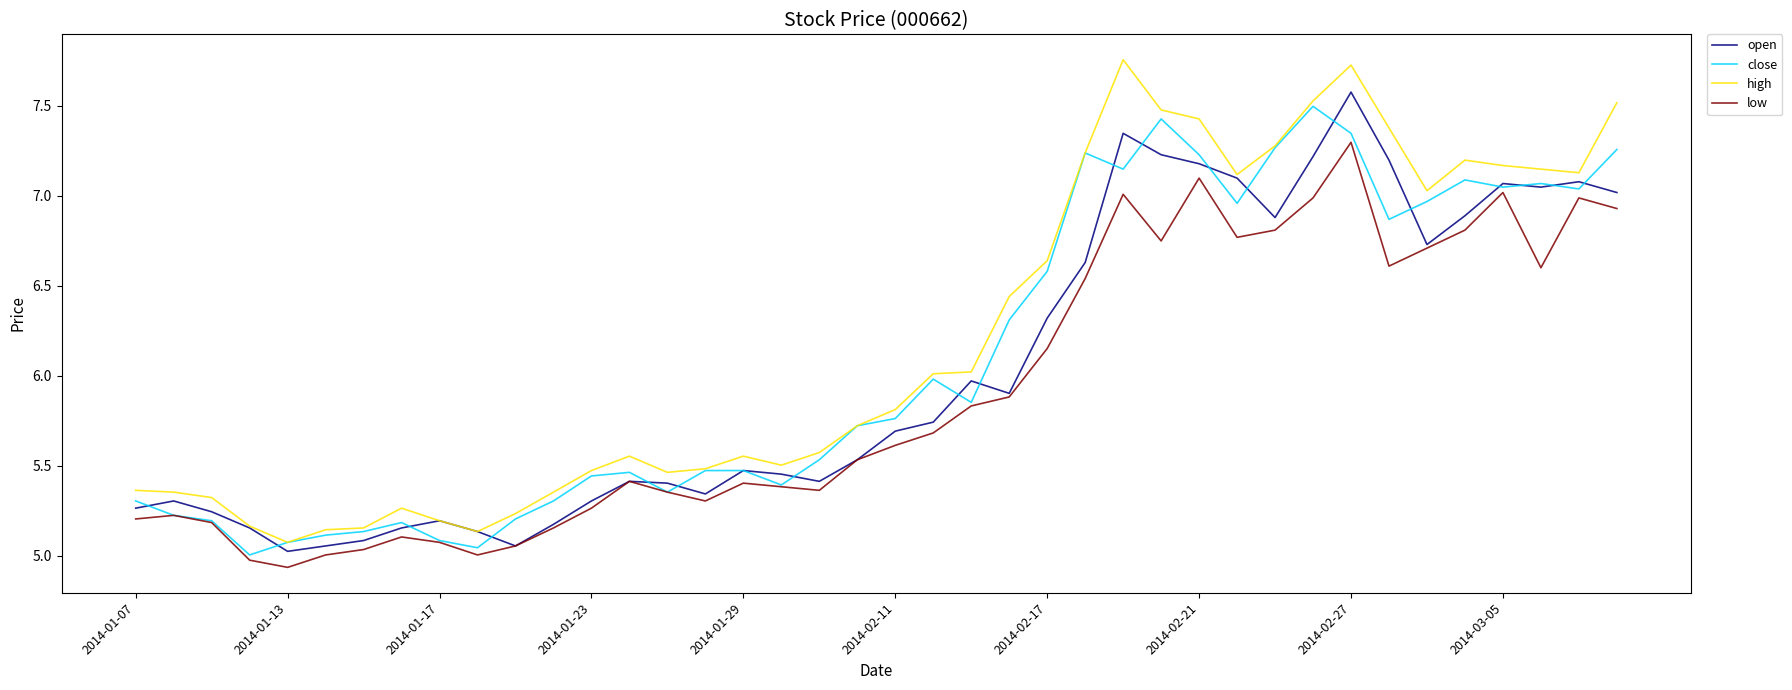

Rank the series by their average value, from lowest to highest.

low, open, close, high